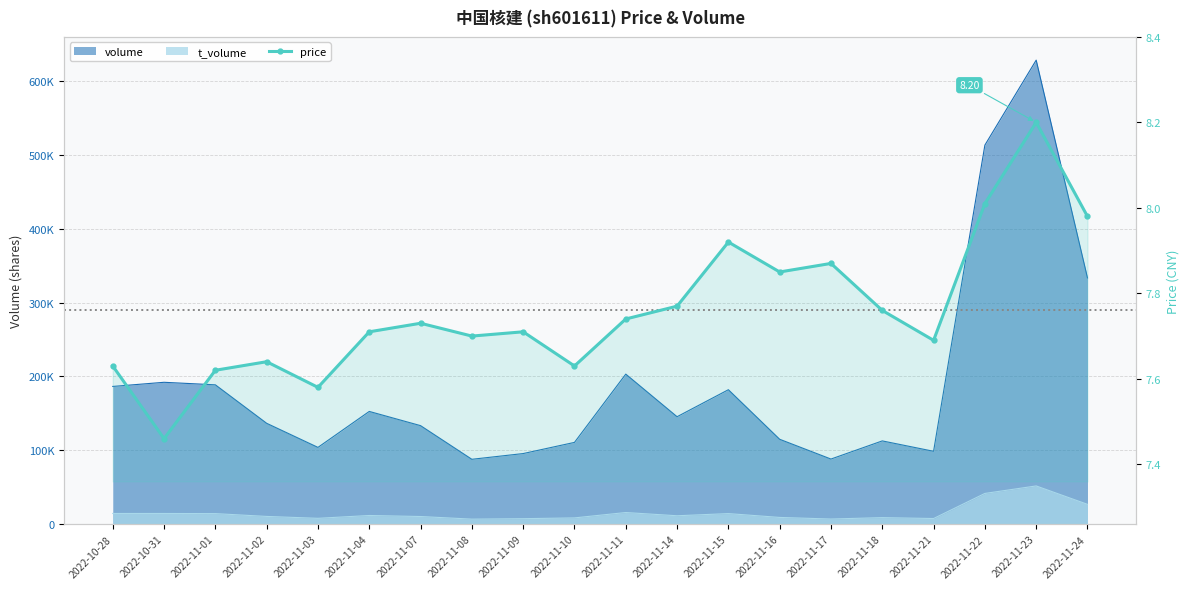

Reading left to right, list all the values displayed in this chart.

2022-10-28=7.6	2022-10-31=7.5	2022-11-01=7.6	2022-11-02=7.6	2022-11-03=7.6	2022-11-04=7.7	2022-11-07=7.7	2022-11-08=7.7	2022-11-09=7.7	2022-11-10=7.6	2022-11-11=7.7	2022-11-14=7.8	2022-11-15=7.9	2022-11-16=7.8	2022-11-17=7.9	2022-11-18=7.8	2022-11-21=7.7	2022-11-22=8.0	2022-11-23=8.2	2022-11-24=8.0